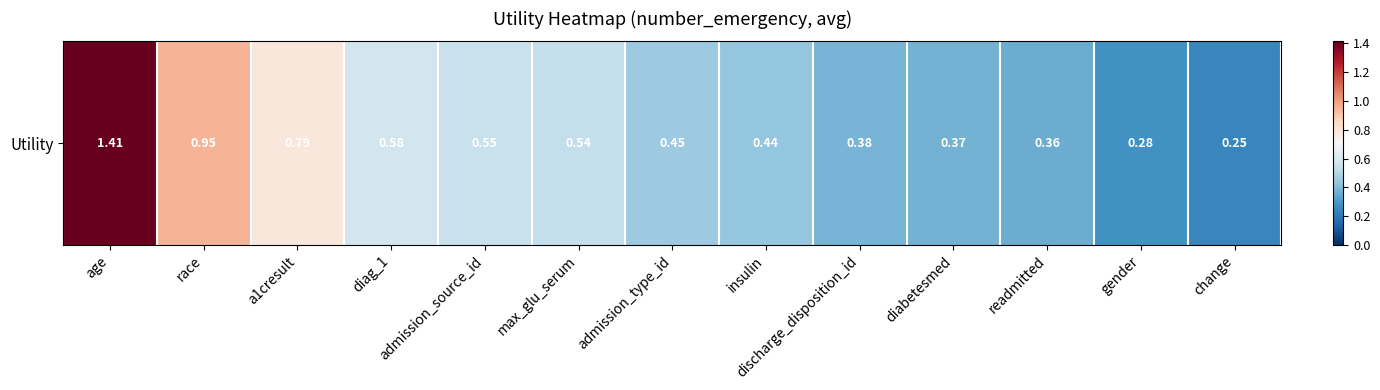

Which has a higher value, admission_source_id or readmitted?

admission_source_id